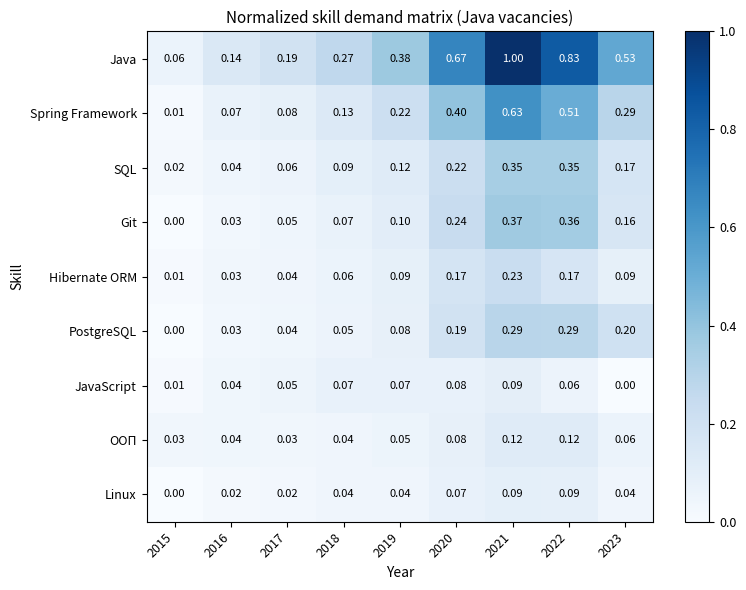

Which series changed the most between 2020 and 2023?

Java